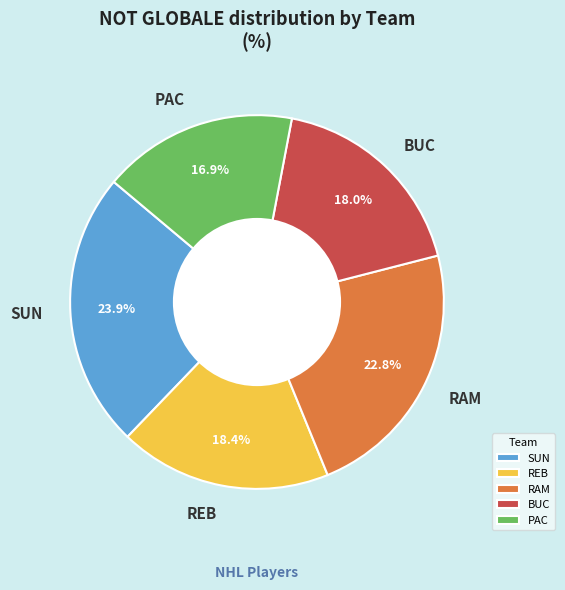

Is there a majority slice in this chart?

No